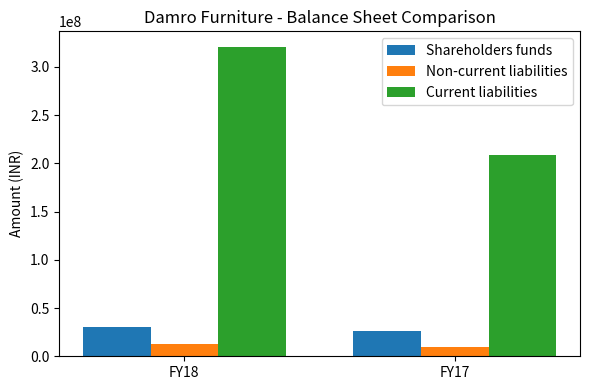

Which category has the lowest value in the Non-current liabilities series?

FY17